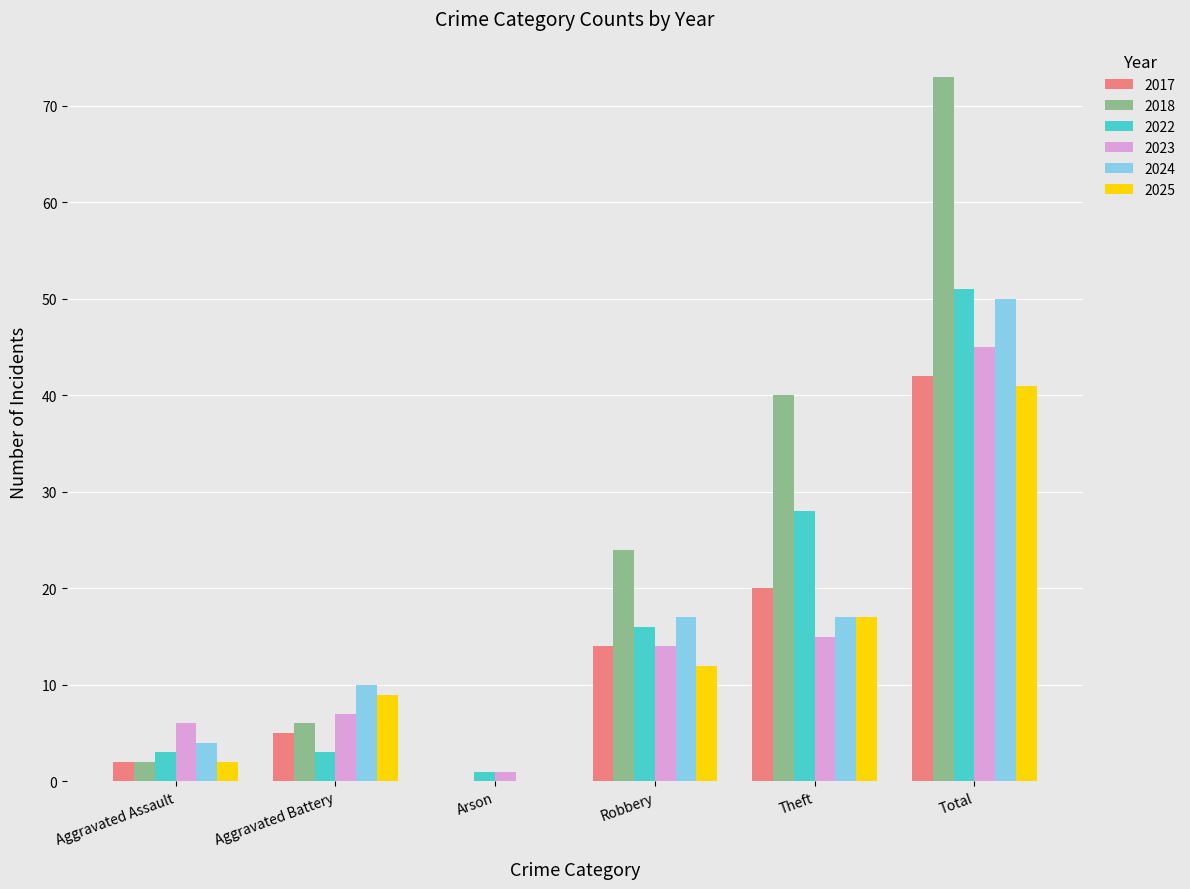

What is the sum of the 2017 values at Theft and Aggravated Battery?

25